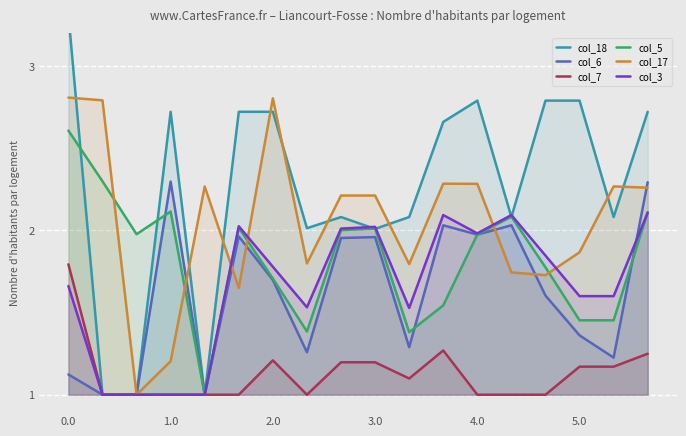

What is the minimum value for col_3?

1.0